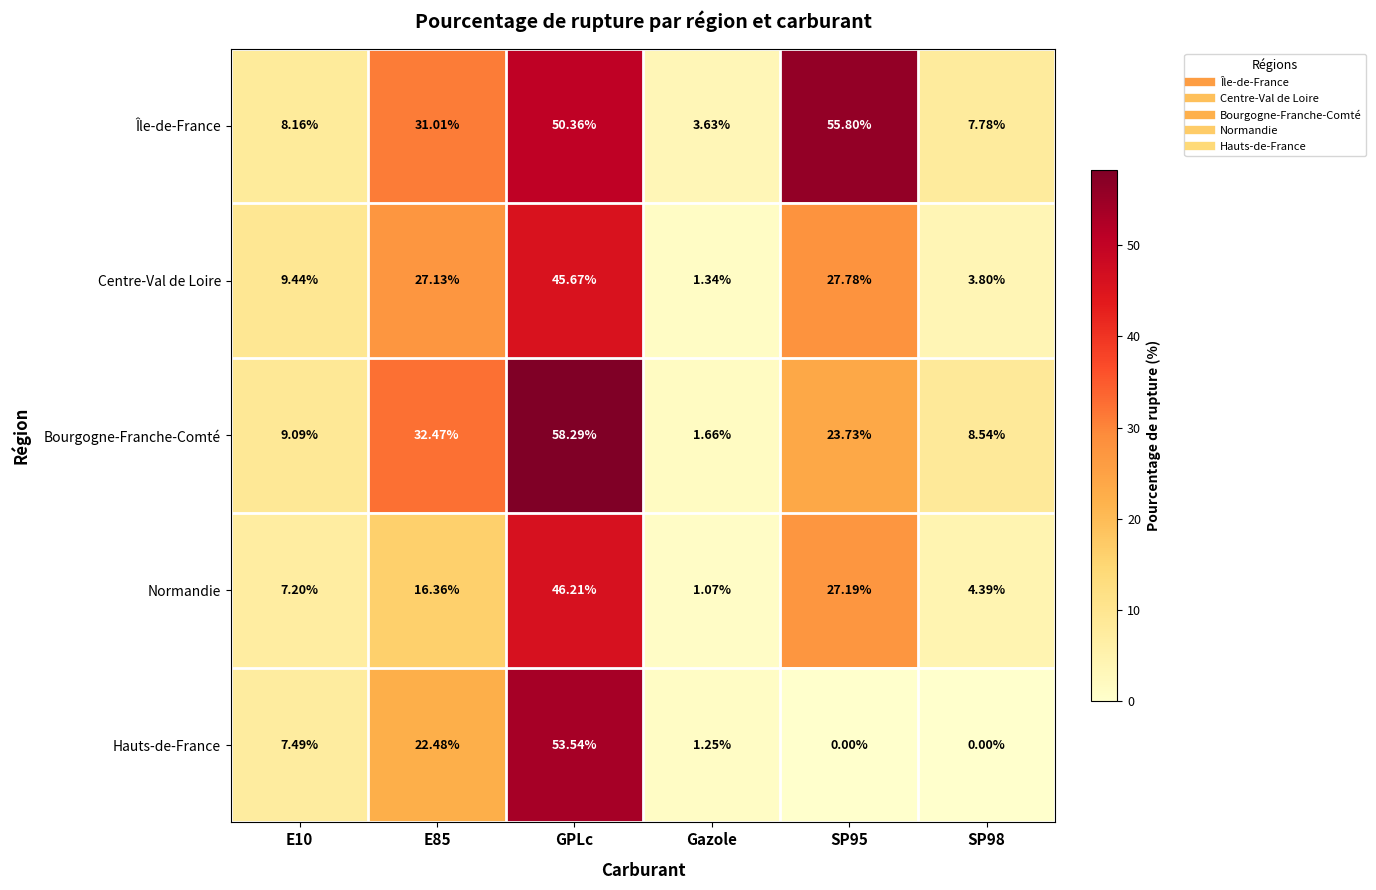

Which category has the lowest value in the Normandie series?

Gazole